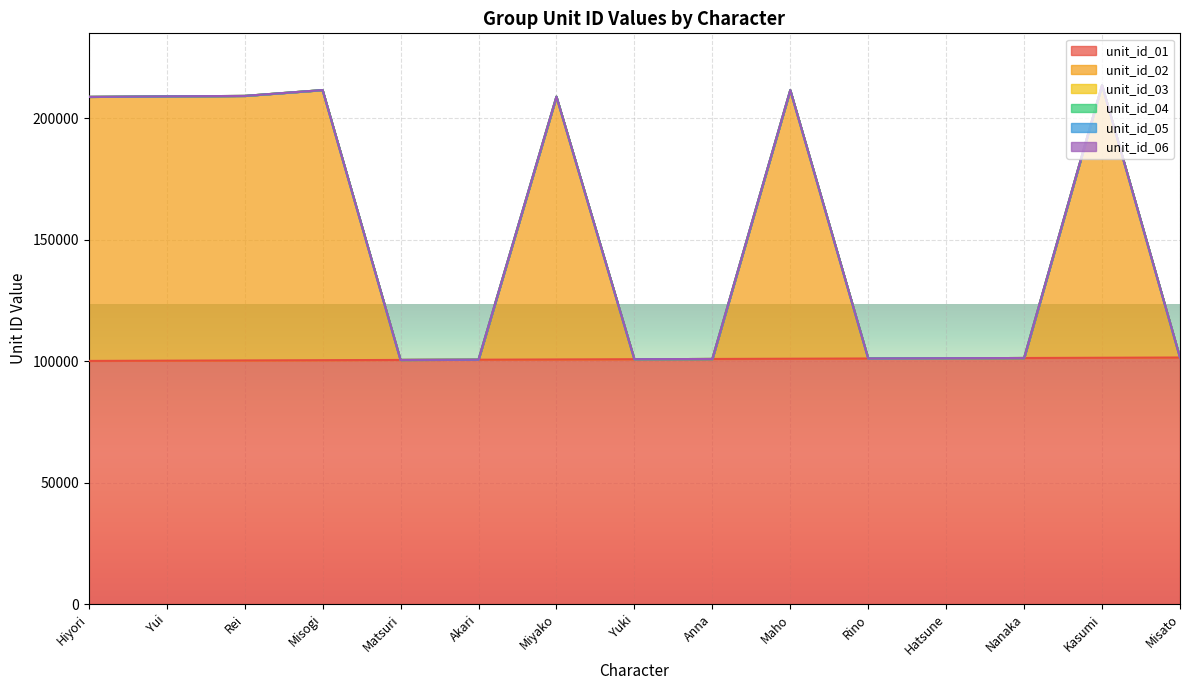

What is the total value across all series at Maho?

211602